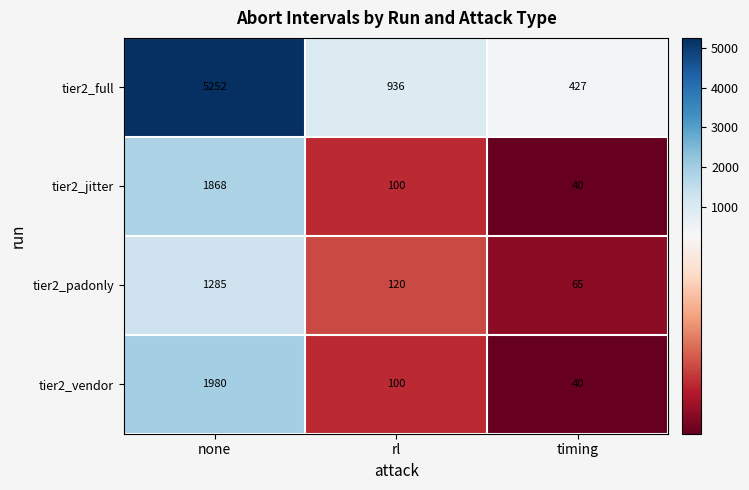

Reading right to left, transcribe all the data shown in this chart.

tier2_full: 427	936	5252
tier2_jitter: 40	100	1868
tier2_padonly: 65	120	1285
tier2_vendor: 40	100	1980